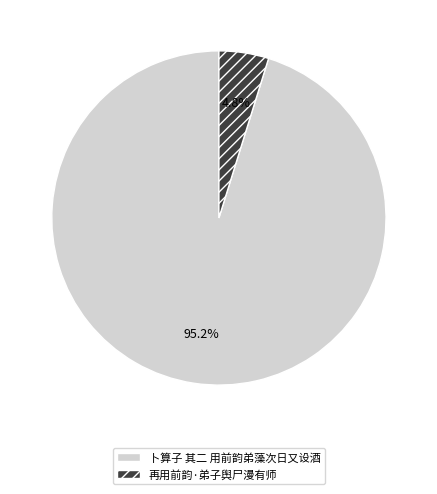

To the nearest percent, what is the difference between the largest and smallest slice percentages?

90%